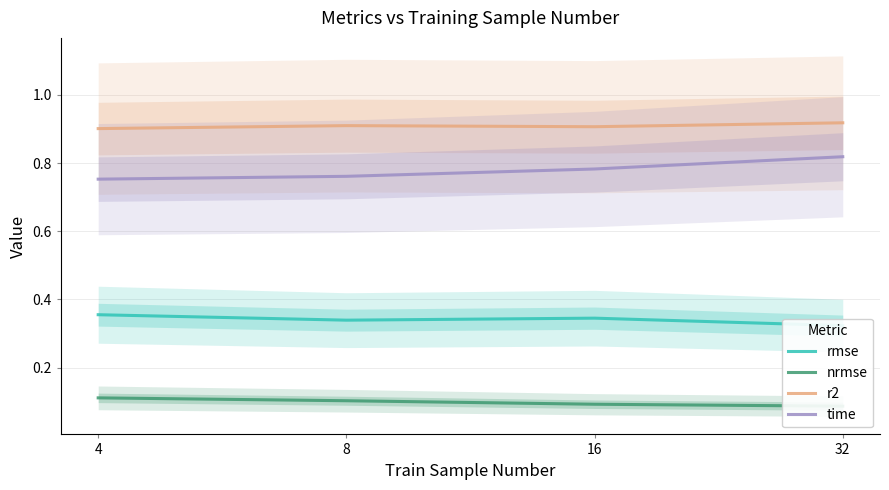

True or false: r2 has more than 2 points higher than both neighbors.

False